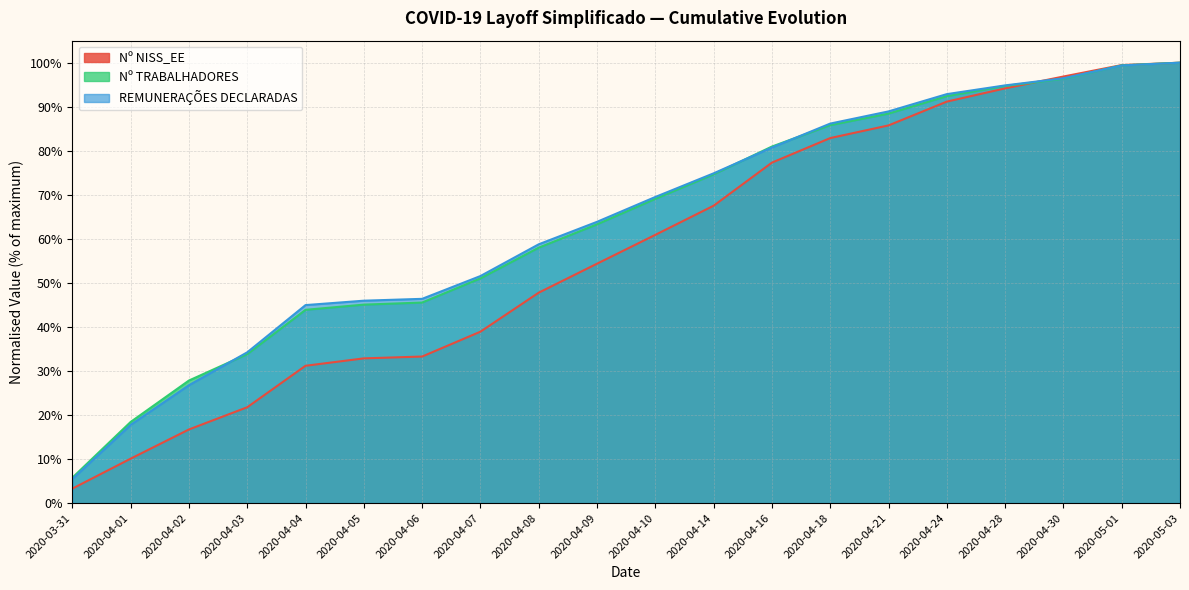

True or false: Nº TRABALHADORES has more than 1 points higher than both neighbors.

False